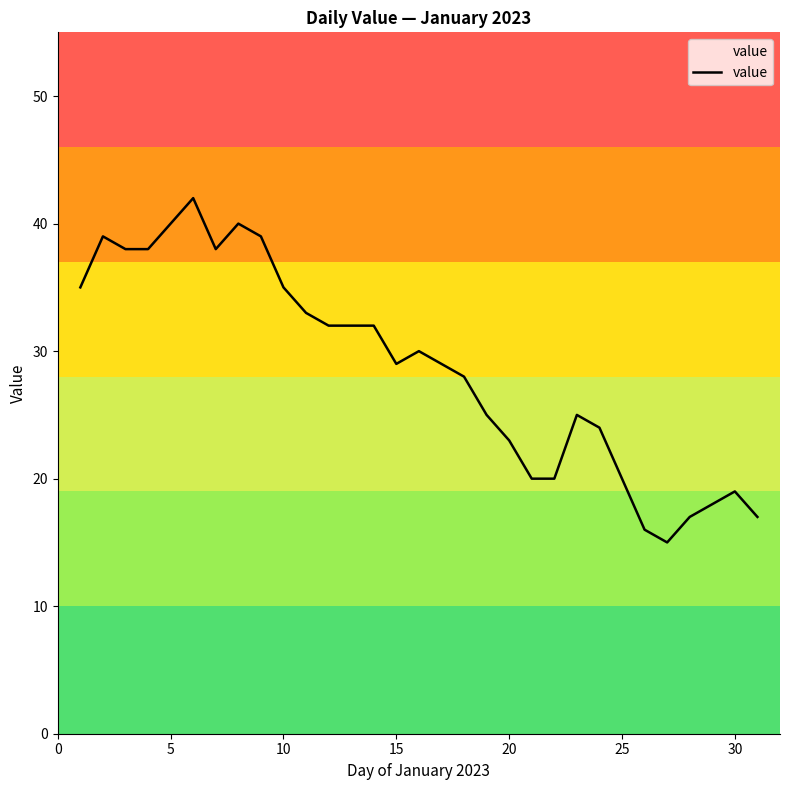

Is this an area chart (filled region under the line)?

No